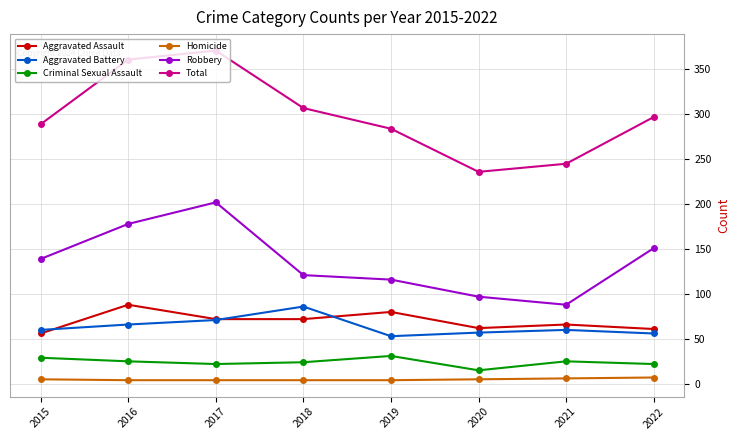

How many distinct data groups are displayed?

6